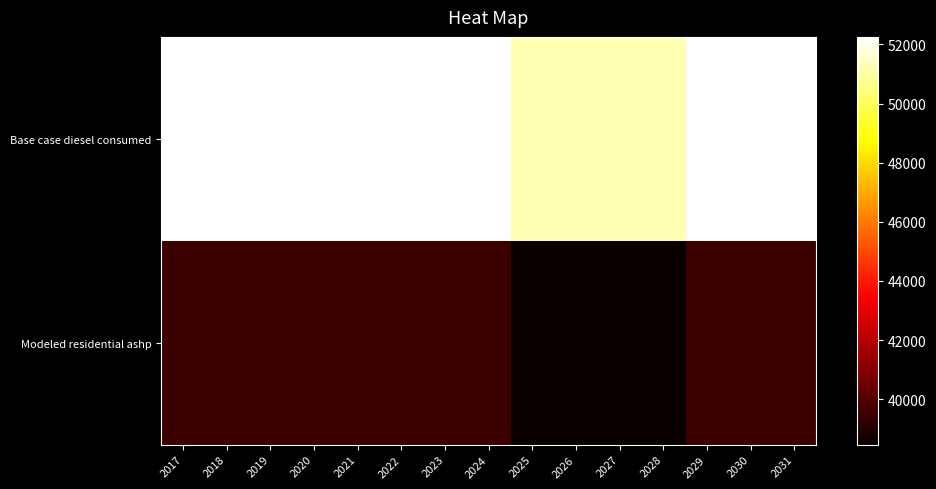

Reading left to right, list all the values displayed in this chart.

Base case diesel consumed: 2017=52256.0	2018=52256.0	2019=52256.0	2020=52256.0	2021=52256.0	2022=52256.0	2023=52256.0	2024=52256.0	2025=51182.0	2026=51182.0	2027=51182.0	2028=51182.0	2029=52256.0	2030=52256.0	2031=52256.0
Modeled residential ashp: 2017=39538.6	2018=39538.6	2019=39538.6	2020=39538.6	2021=39538.6	2022=39538.6	2023=39538.6	2024=39538.6	2025=38464.6	2026=38464.6	2027=38464.6	2028=38464.6	2029=39538.6	2030=39538.6	2031=39538.6